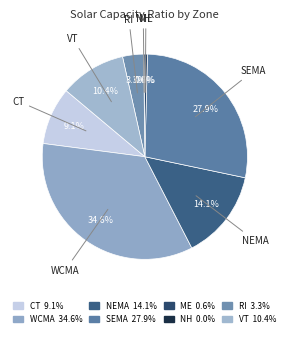

To the nearest percent, what portion does VT represent?

10%